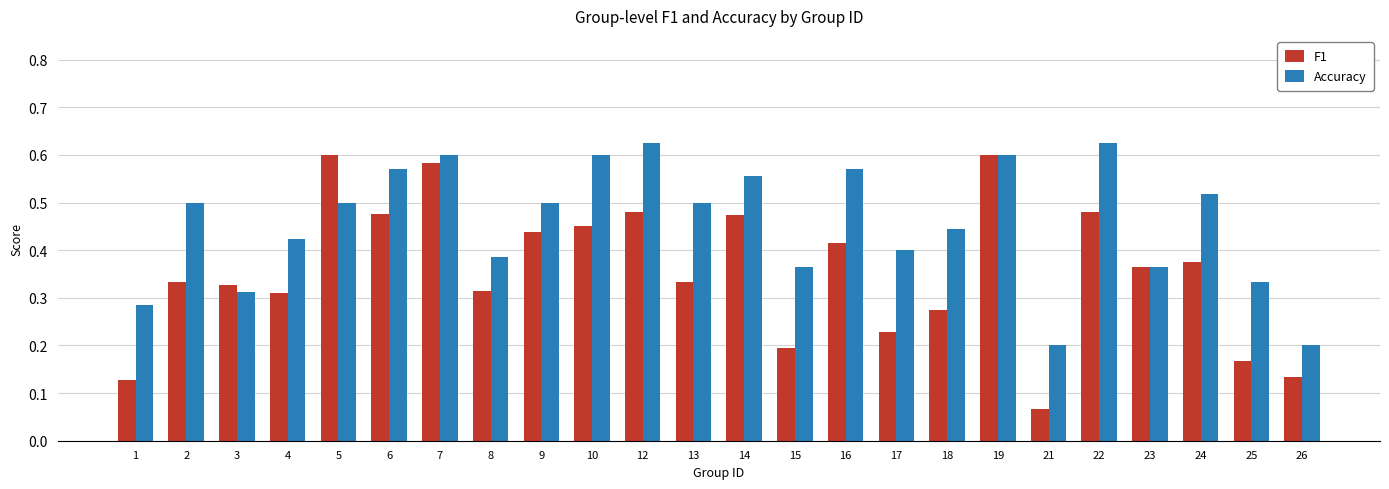

Rank the series by their average value, from highest to lowest.

Accuracy, F1